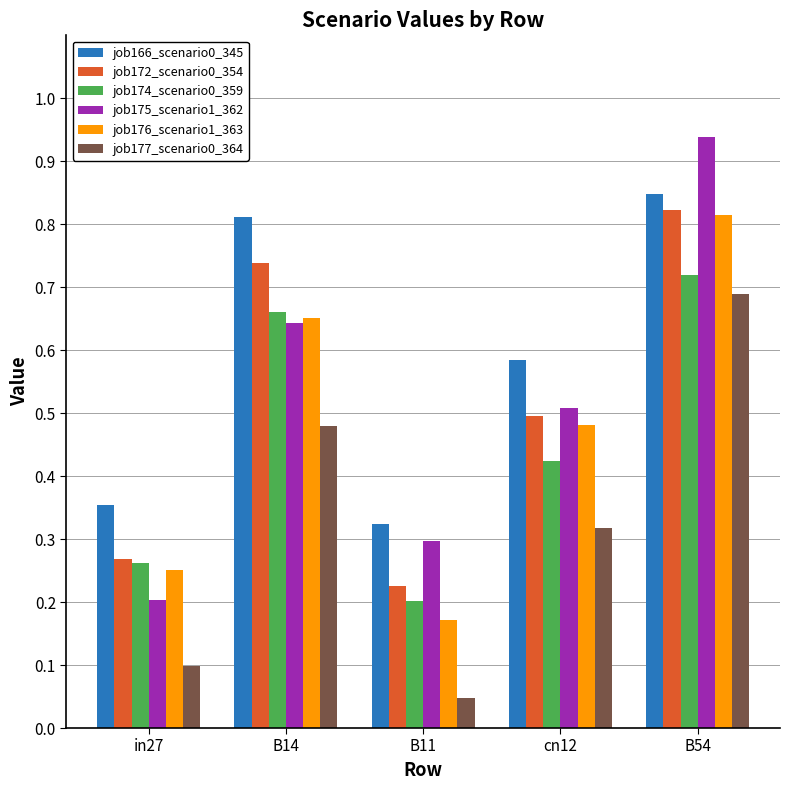

Count the job166_scenario0_345 values in the range 0 to 1.

5